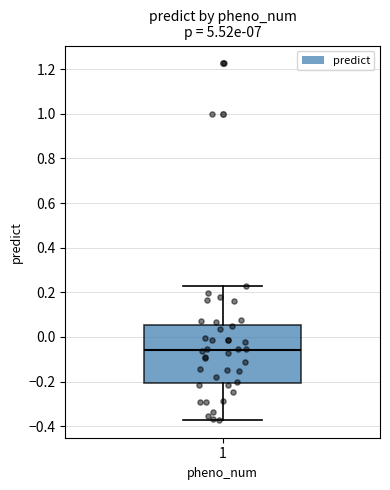

Read this box plot against the y-axis: the position of the median line, the range covered by the box, and the ends of both whiskers. The values are not printed on the chart, so give them approximately, as read against the axis.

median -0.06, box -0.20 to 0.06, whiskers -0.38 to 0.22